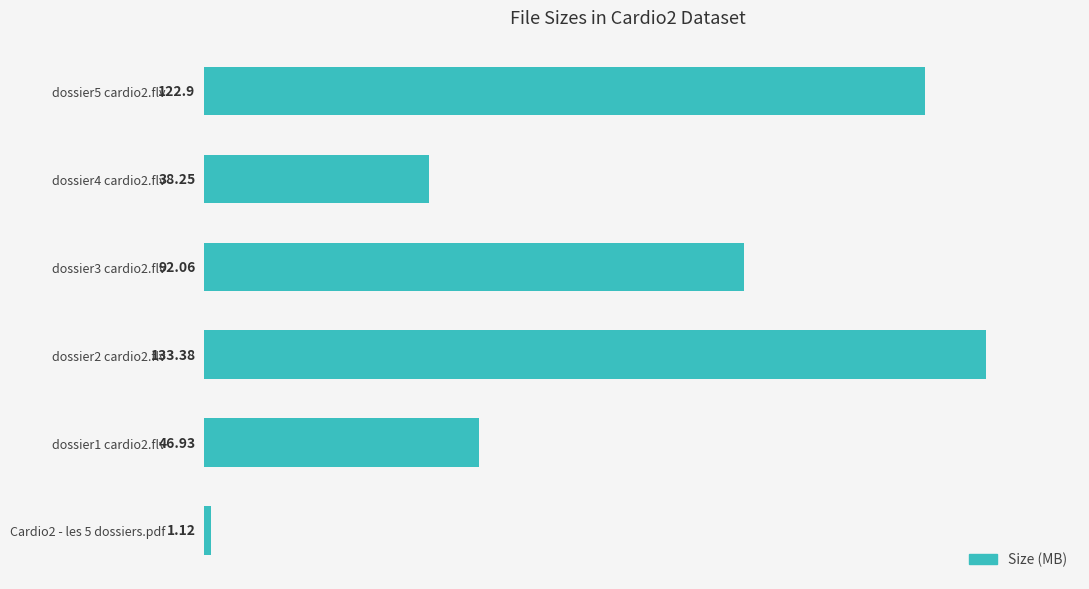

List the labels in order of value, smallest first.

Cardio2 - les 5 dossiers.pdf, dossier4 cardio2.flv, dossier1 cardio2.flv, dossier3 cardio2.flv, dossier5 cardio2.flv, dossier2 cardio2.flv